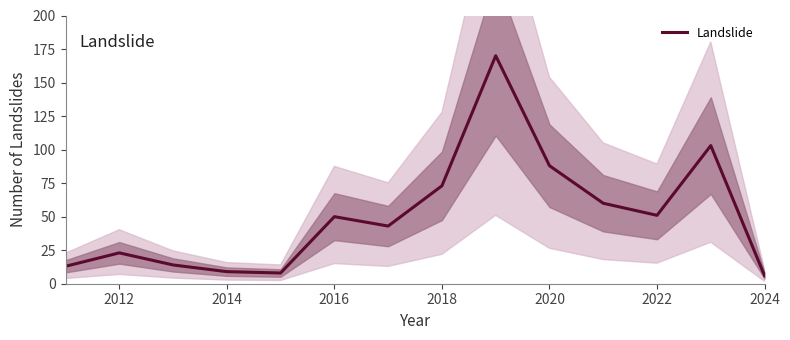

Reading left to right, extract all data points from this chart.

13	23	14	9	8	50	43	73	170	88	60	51	103	6